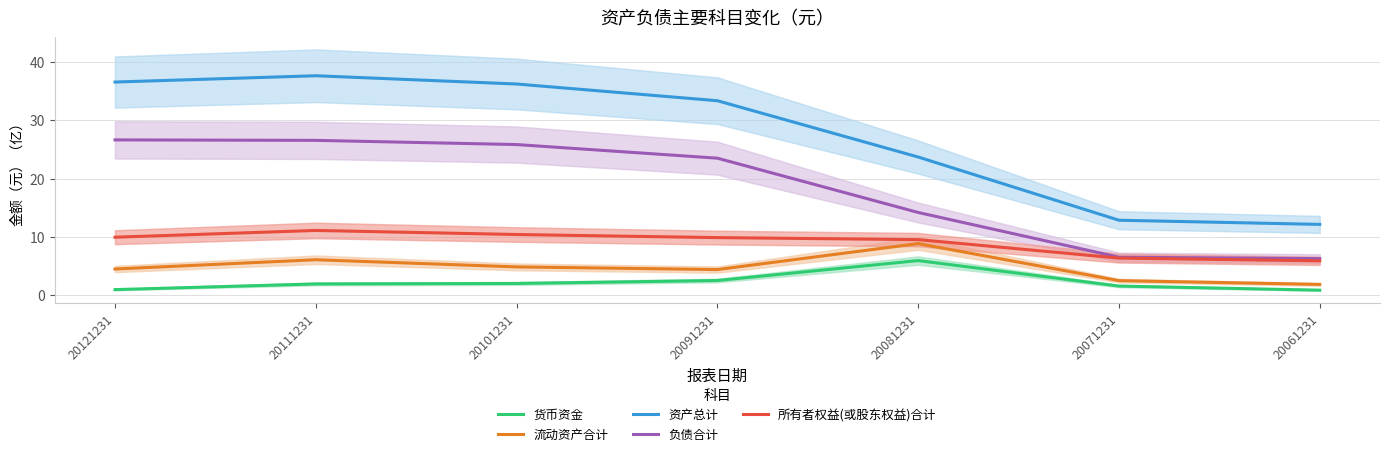

What are all the series names shown in the legend?

货币资金, 流动资产合计, 资产总计, 负债合计, 所有者权益(或股东权益)合计